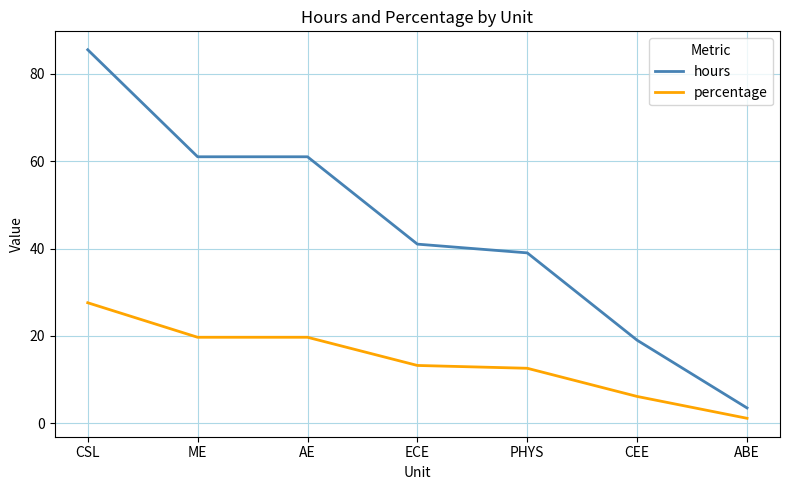

What is the lowest value of the hours series?

3.5